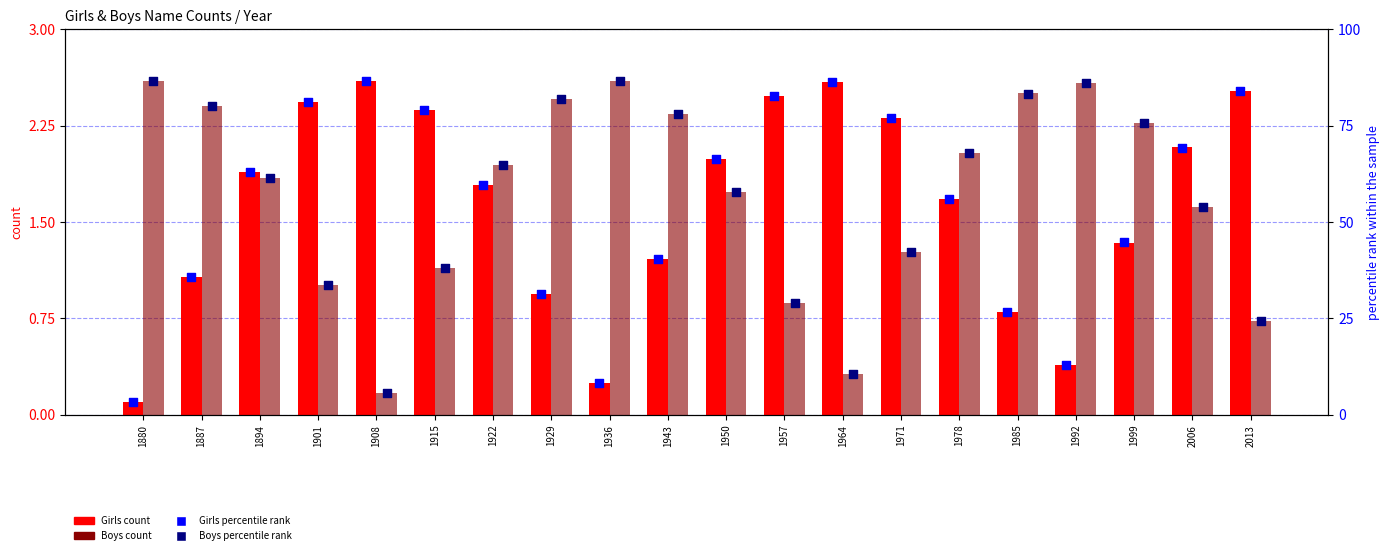

What are all the series names shown in the legend?

Girls count, Boys count, Girls percentile rank, Boys percentile rank